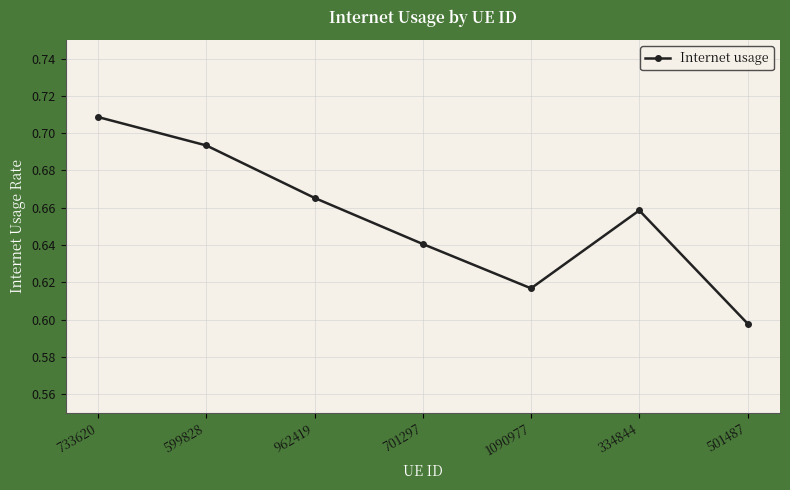

Is this an area chart (filled region under the line)?

No